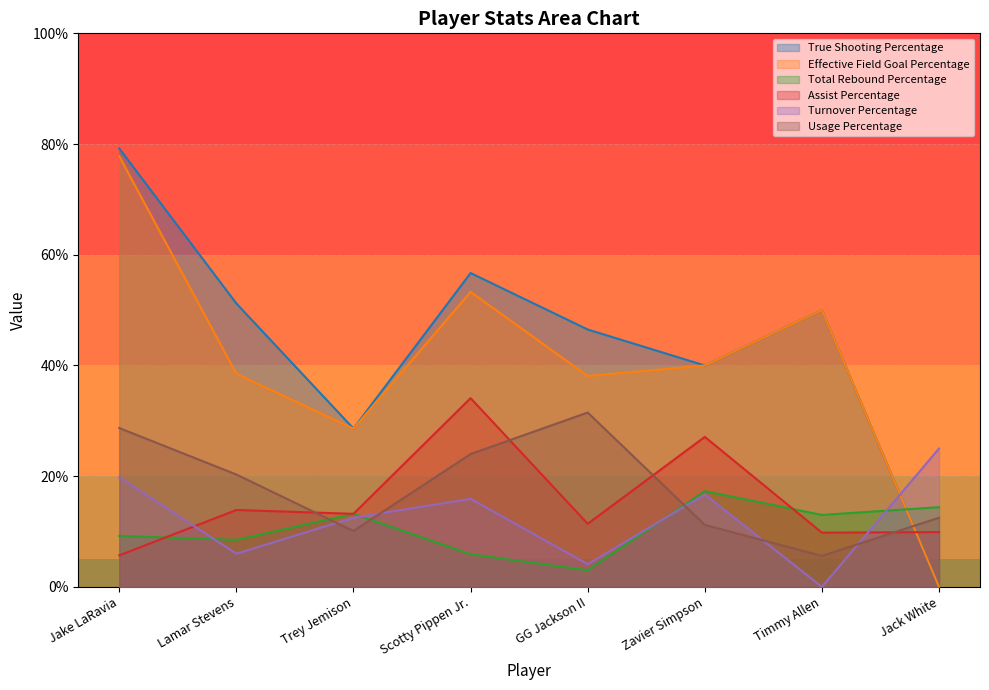

What is the greatest value displayed?

79.2